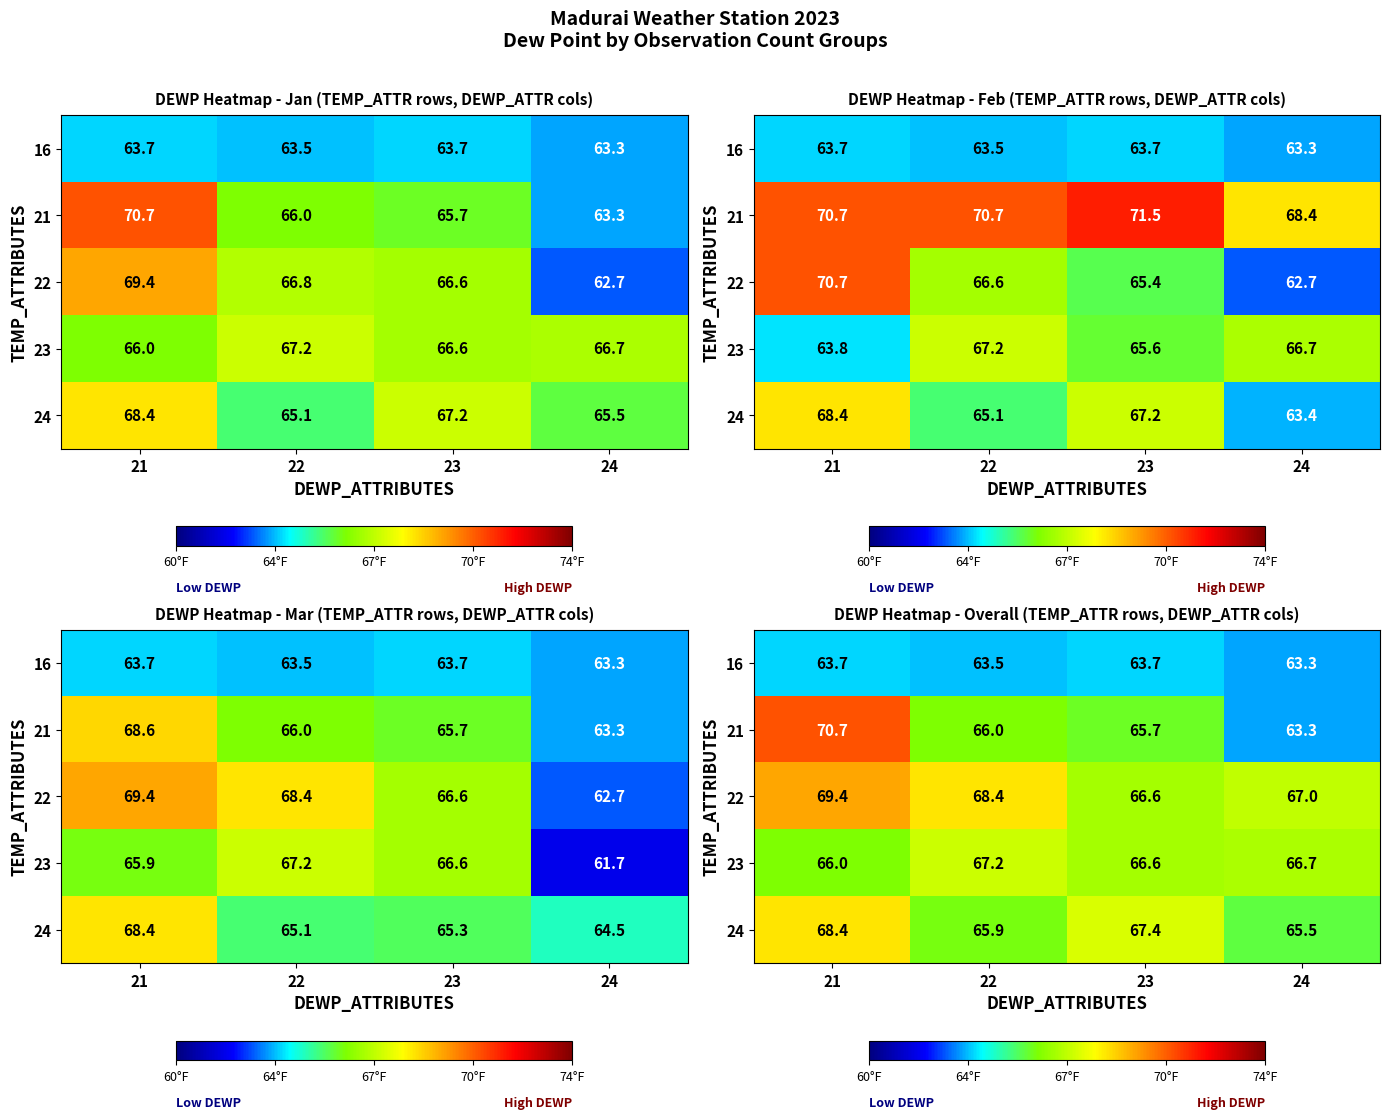

At how many categories does at least one series exceed 67?

3